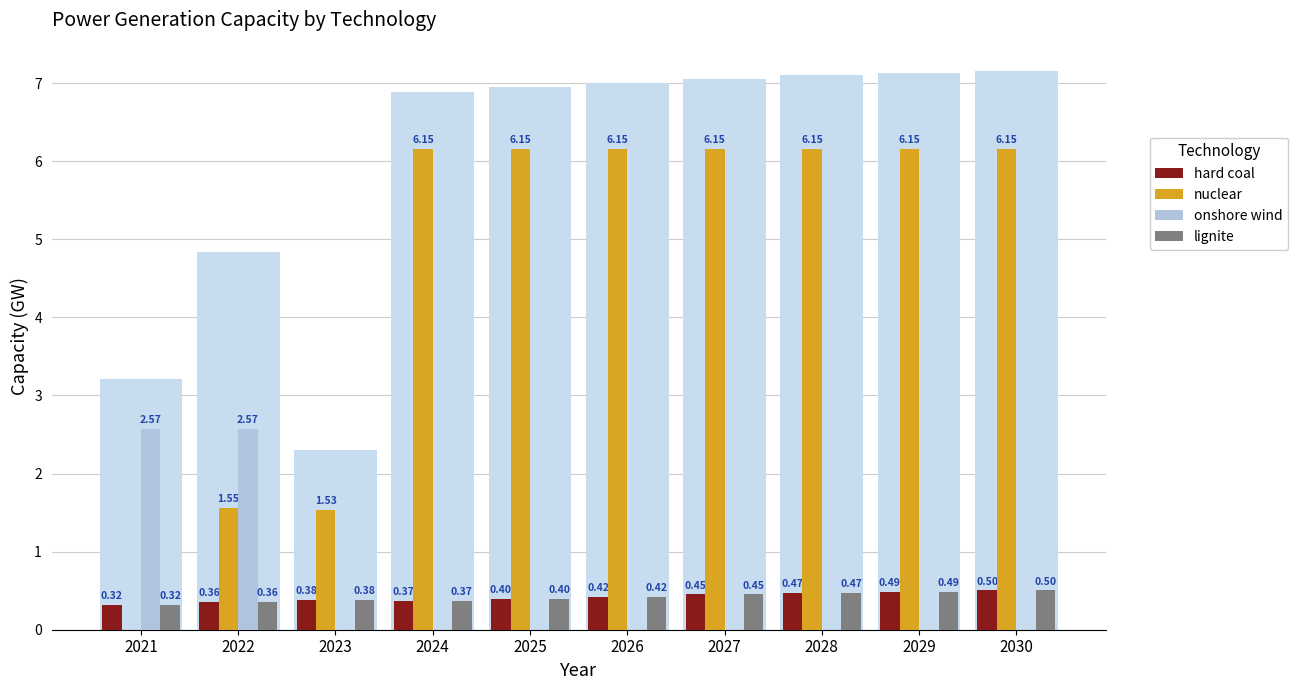

Reading right to left, transcribe all the data shown in this chart.

hard coal: 0.5	0.5	0.5	0.5	0.4	0.4	0.4	0.4	0.4	0.3
nuclear: 6.2	6.2	6.2	6.2	6.2	6.2	6.2	1.5	1.6	0.0
onshore wind: 0.0	0.0	0.0	0.0	0.0	0.0	0.0	0.0	2.6	2.6
lignite: 0.5	0.5	0.5	0.5	0.4	0.4	0.4	0.4	0.4	0.3